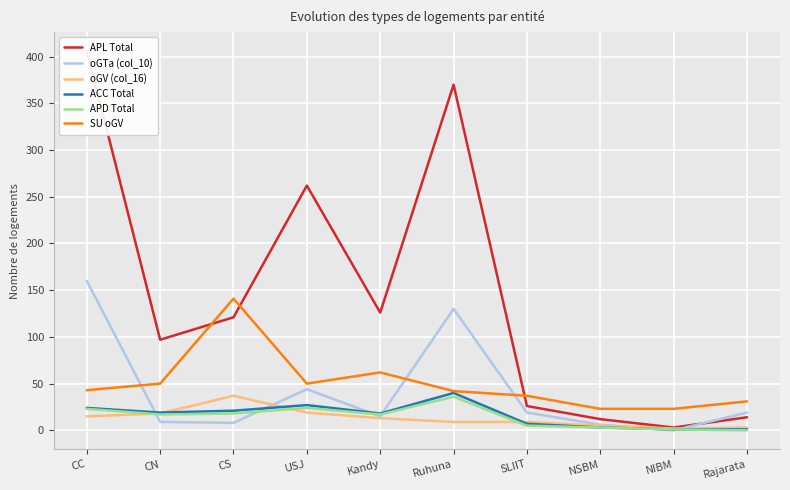

Does the chart display data point markers on the line(s)?

No